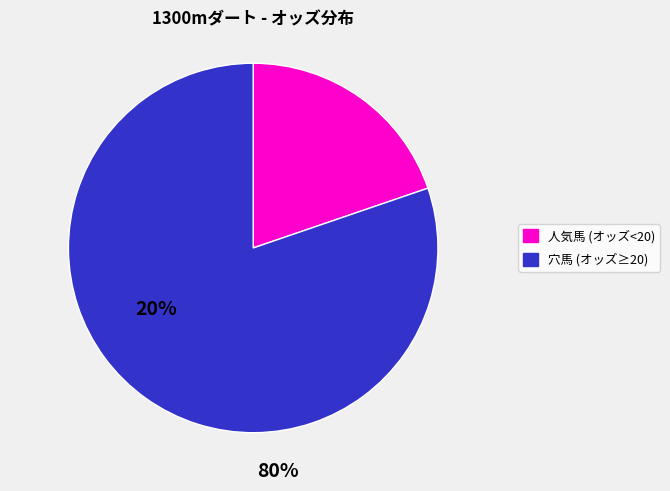

Which has a higher value, 穴馬 (オッズ≥20) or 人気馬 (オッズ<20)?

穴馬 (オッズ≥20)